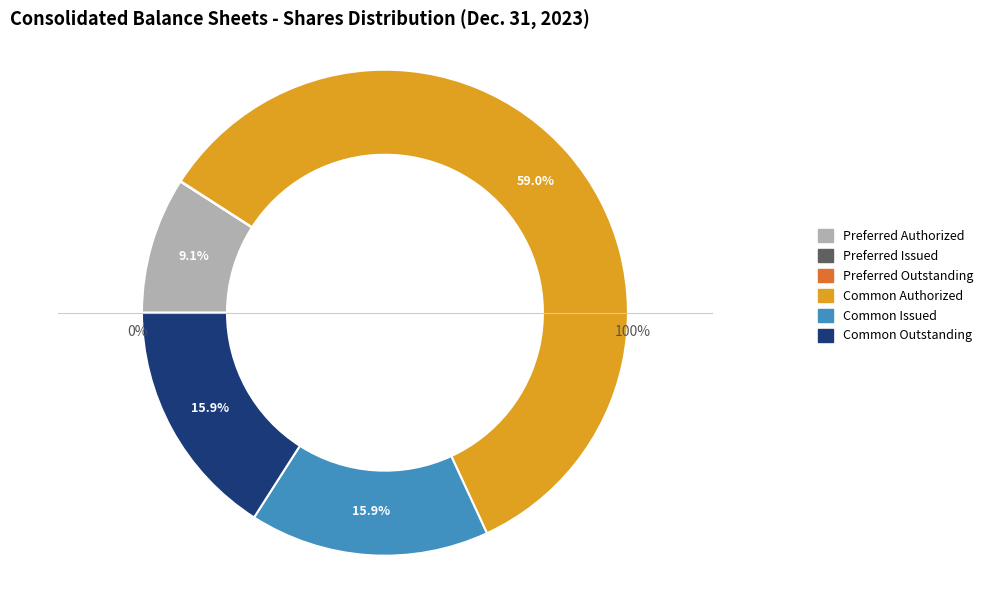

What is the change in value from Preferred stock shares issued to Common stock shares issued?

+175496727